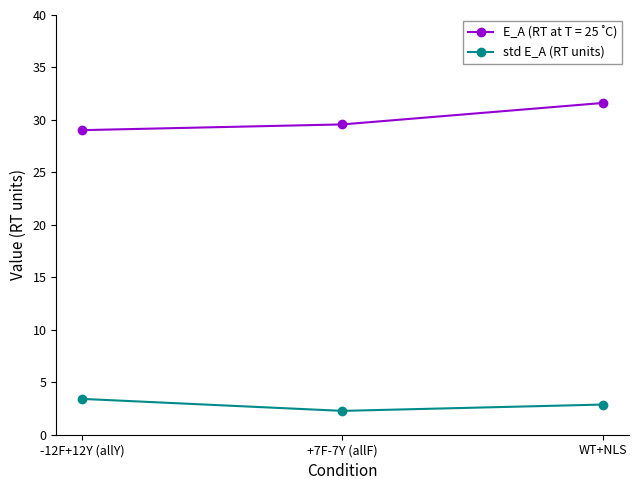

What is the difference between the std E_A (RT units) values at -12F+12Y (allY) and +7F-7Y (allF)?

1.1